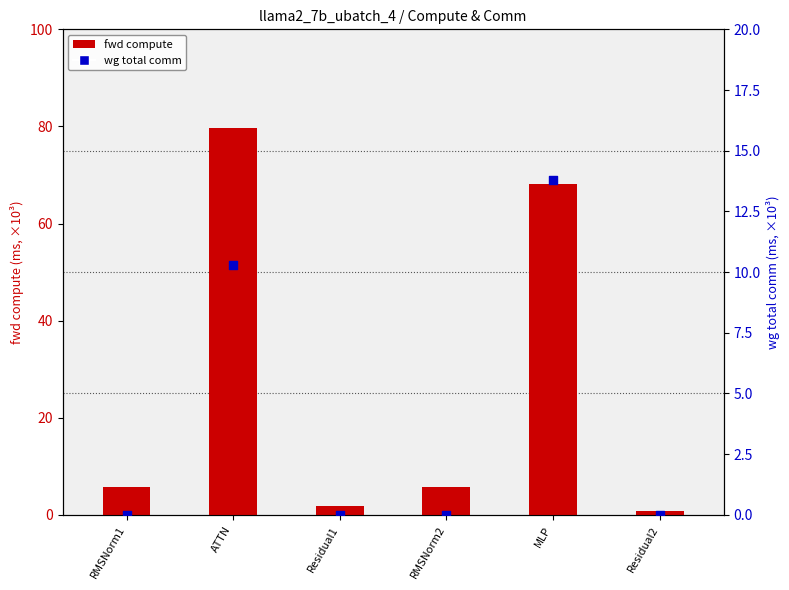

Which series has the largest Y range (max minus min)?

fwd compute (ms)